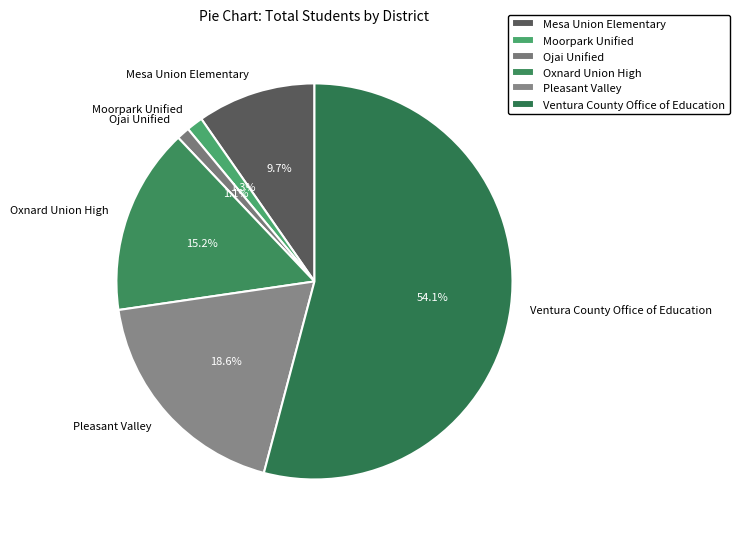

Which slice is the largest?

Ventura County Office of Education